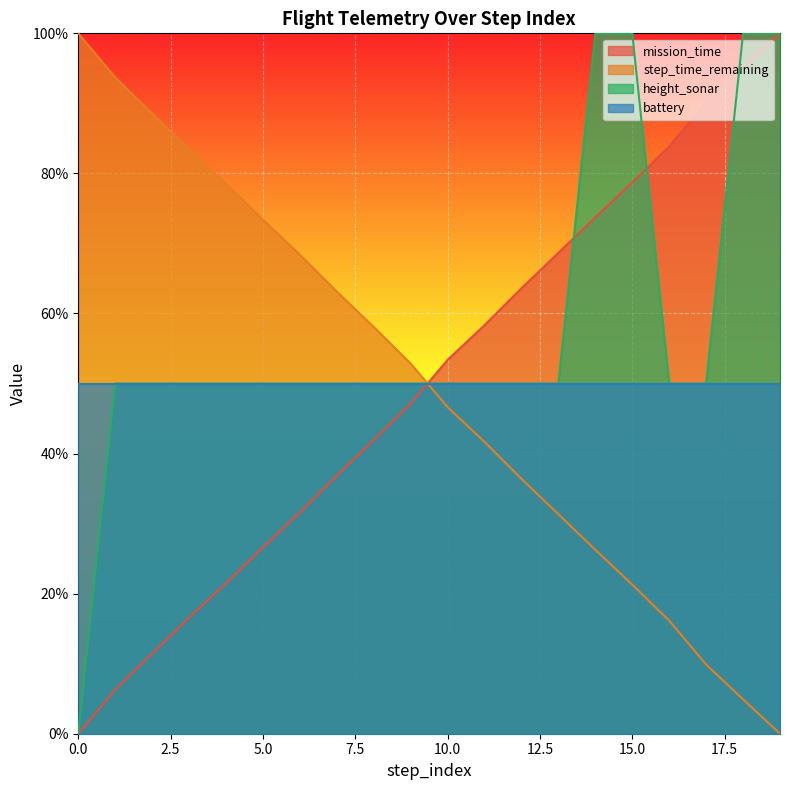

What is the greatest value displayed?

100.0